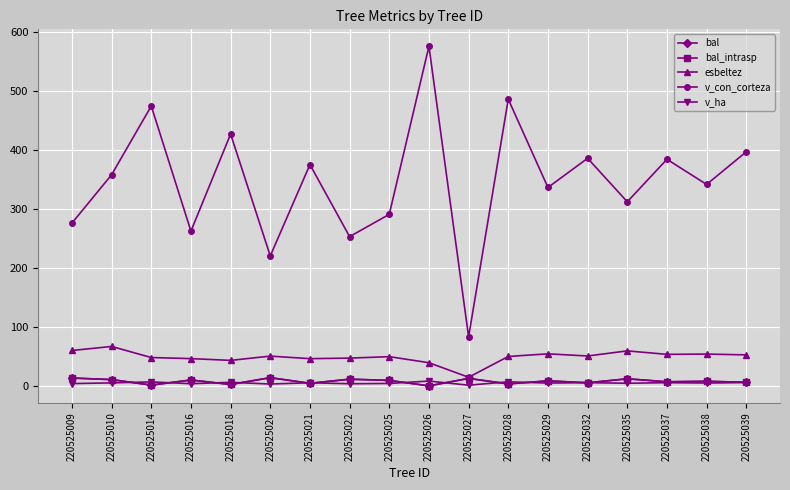

Where is v_ha nearest to the value 4?

220525009